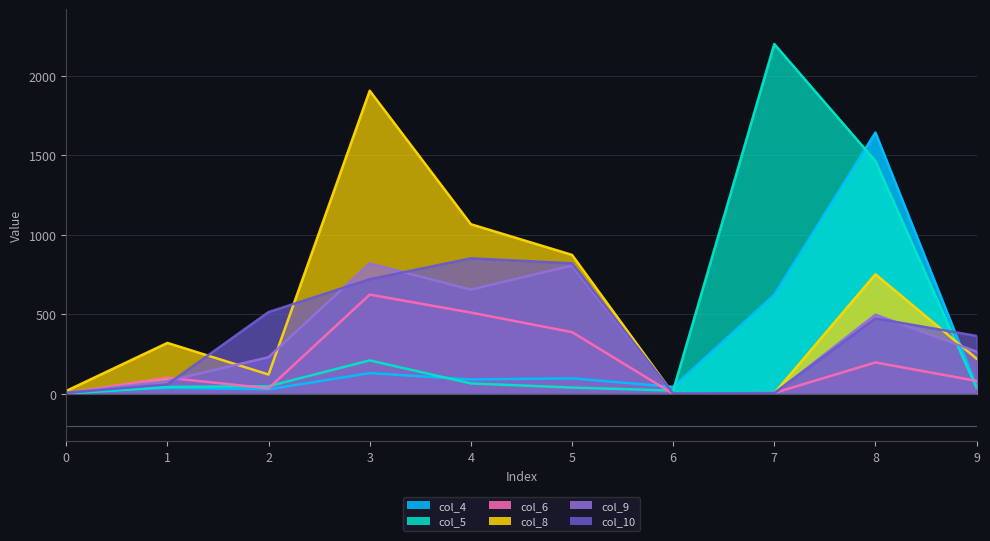

What is the difference between the col_5 values at 0 and 9?

36